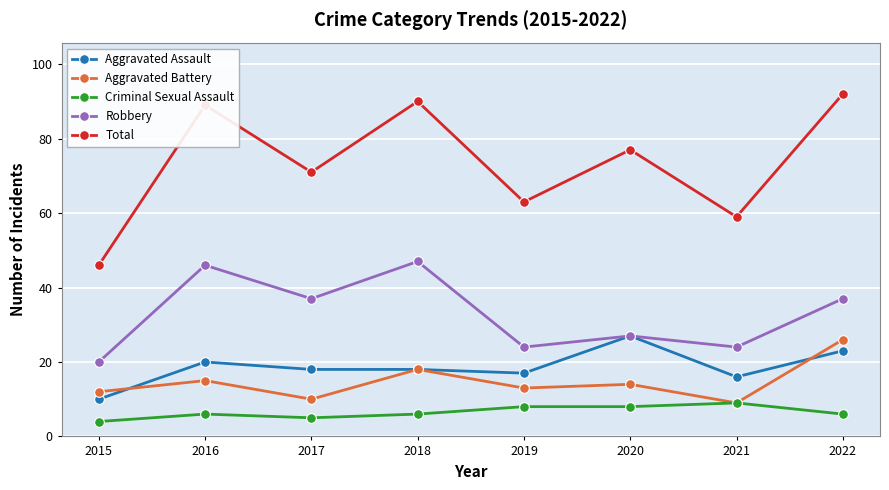

Which series has the largest range (max minus min)?

Total